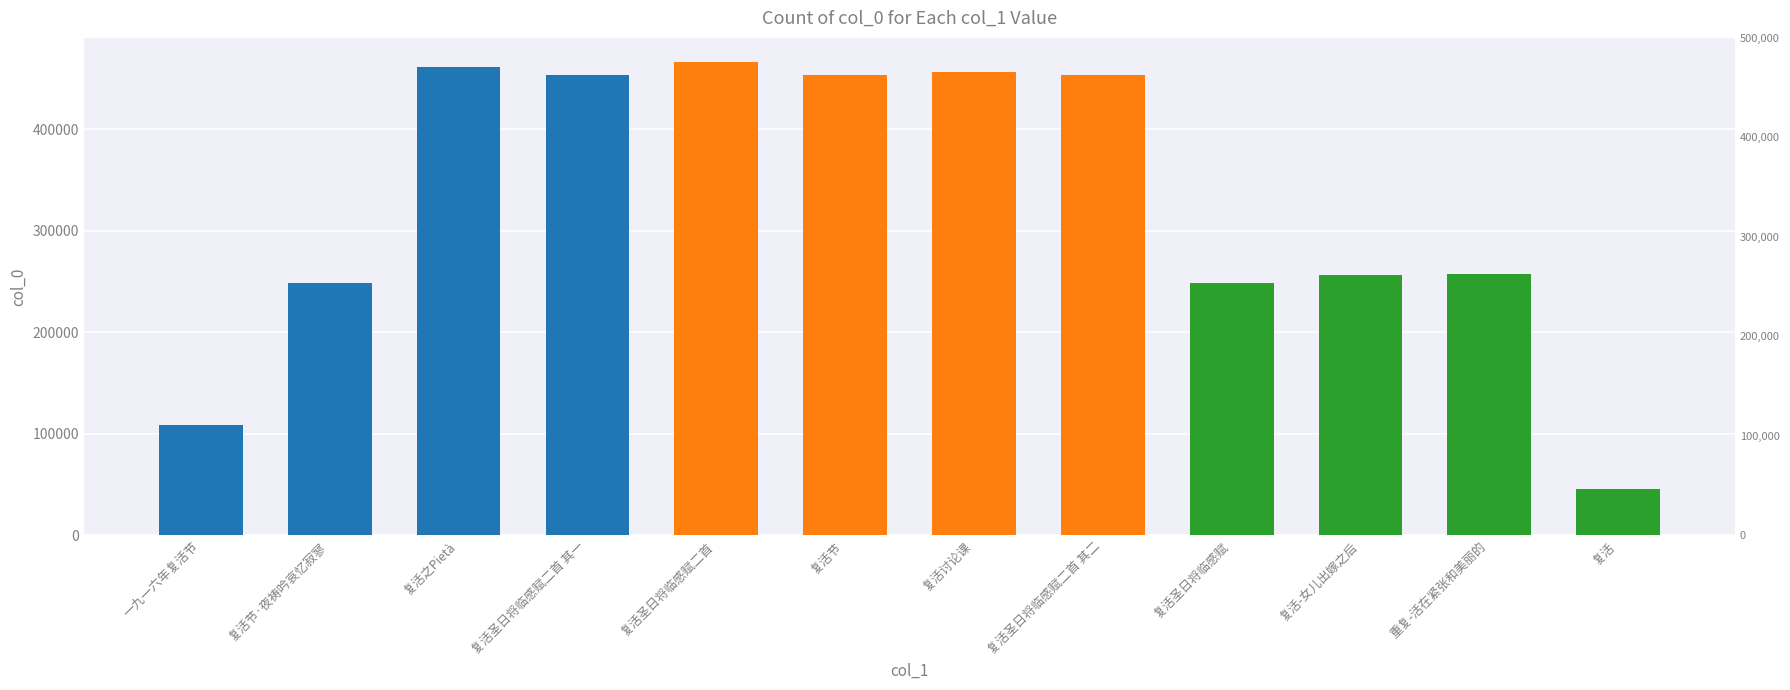

What is the label of the 2nd bar from the right?

重复-活在紧张和美丽的